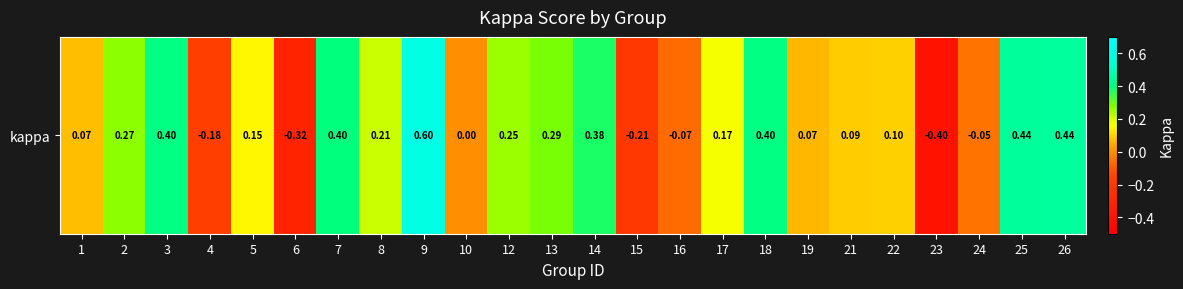

What is the difference between the maximum and minimum values?

1.0